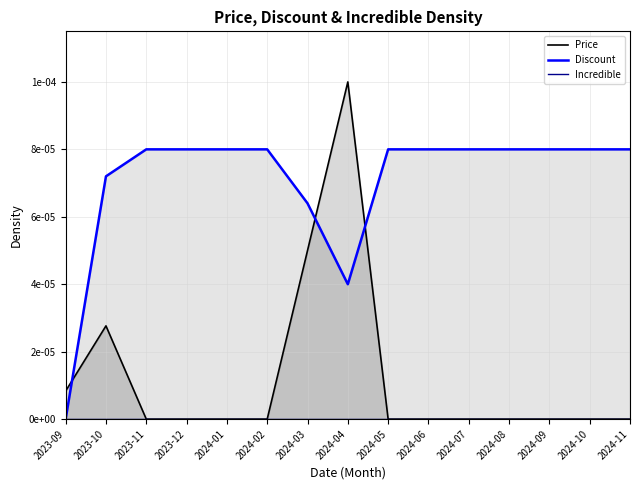

What is the label of the 13th point from the right?

2023-11